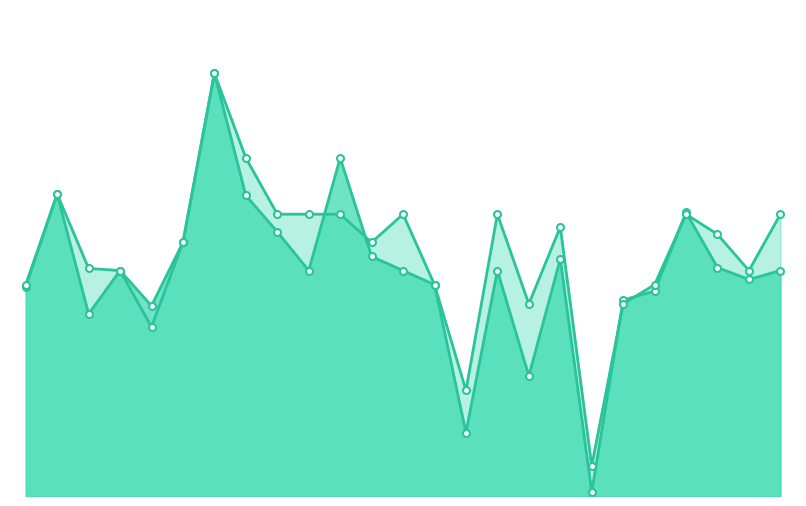

Which series ends up on top after the final intersection of accuracy and f1?

accuracy